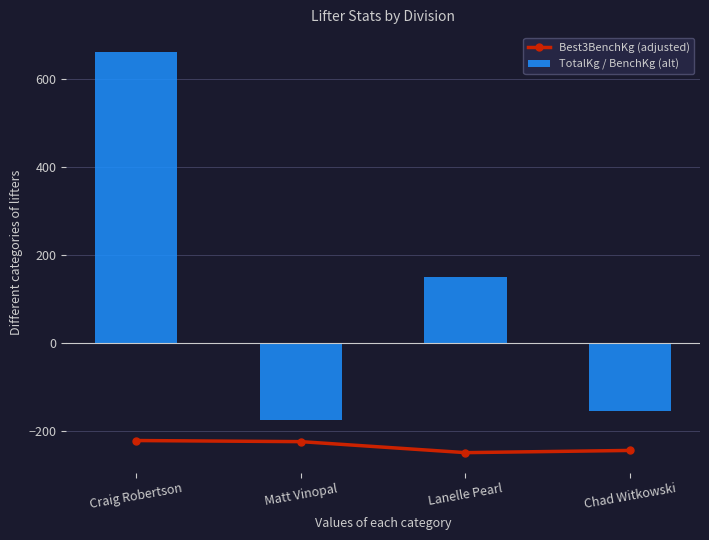

Is the value of Best3BenchKg (adjusted) at Craig Robertson greater than the value of TotalKg / BenchKg (alt) at Lanelle Pearl?

No